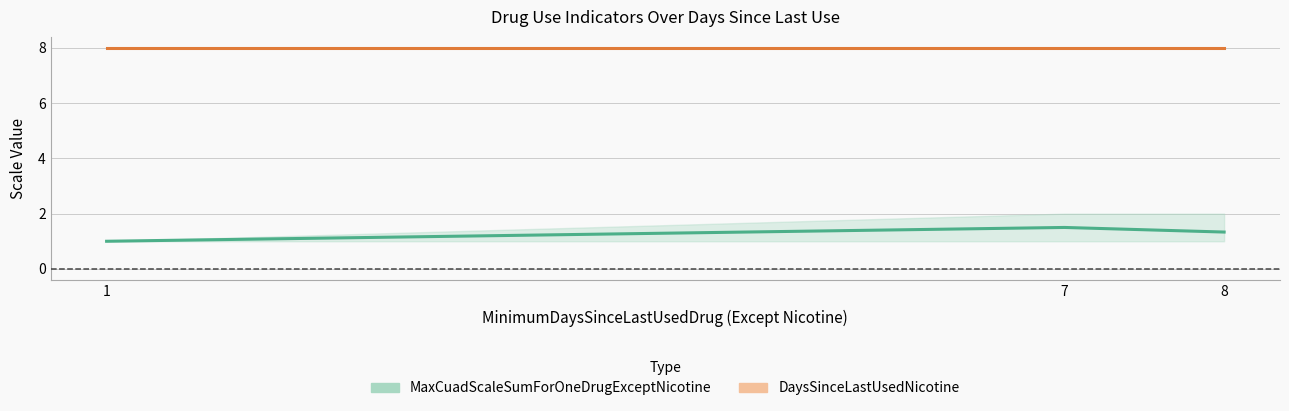

How many lines are shown in the chart?

2